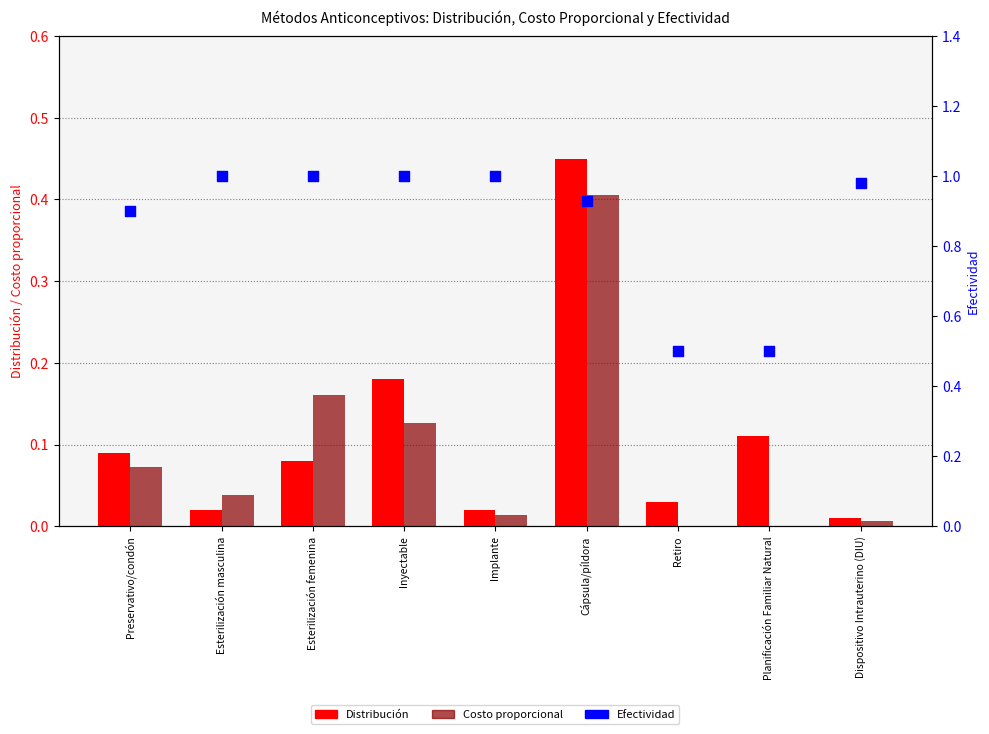

What is the total value across all series at Preservativo/condón?

1.1